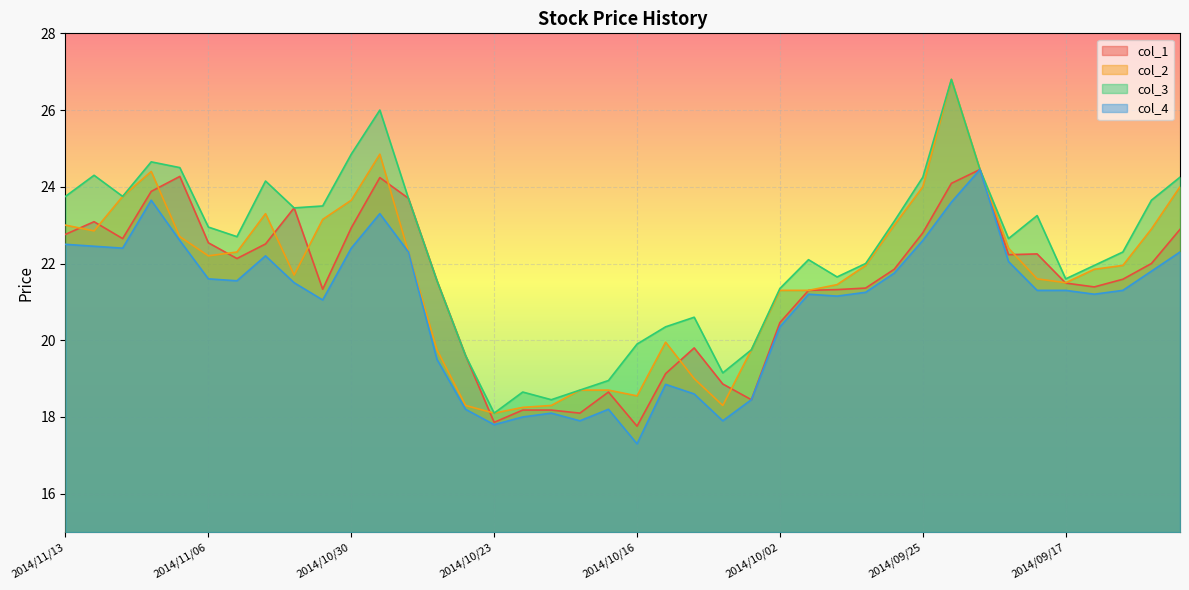

How many values in the col_4 series are below 21?

13